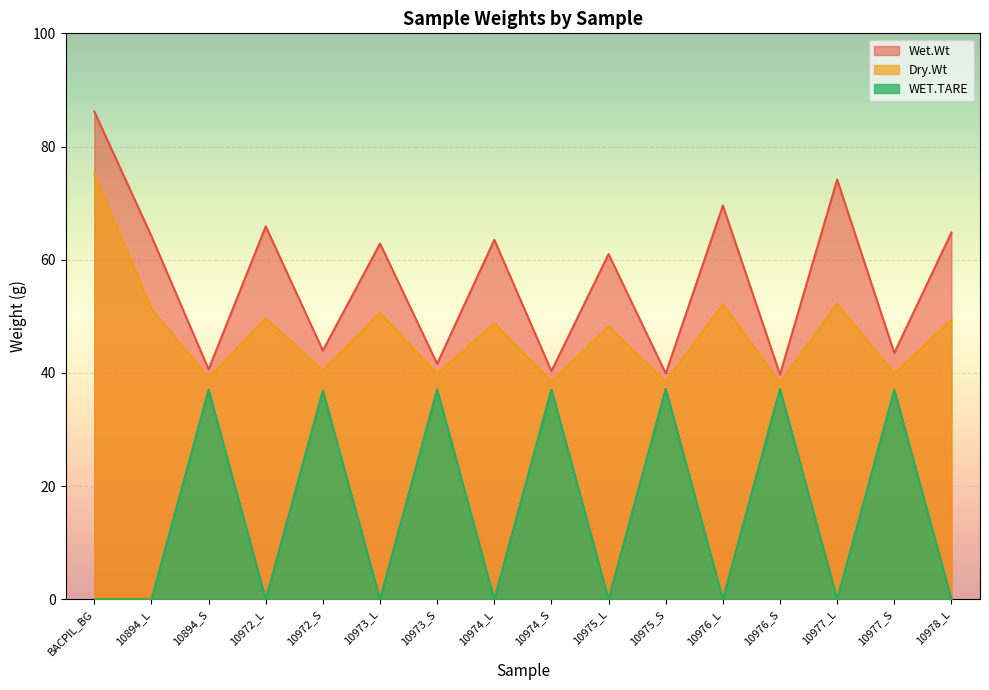

Which series has the widest spread of values?

Wet.Wt